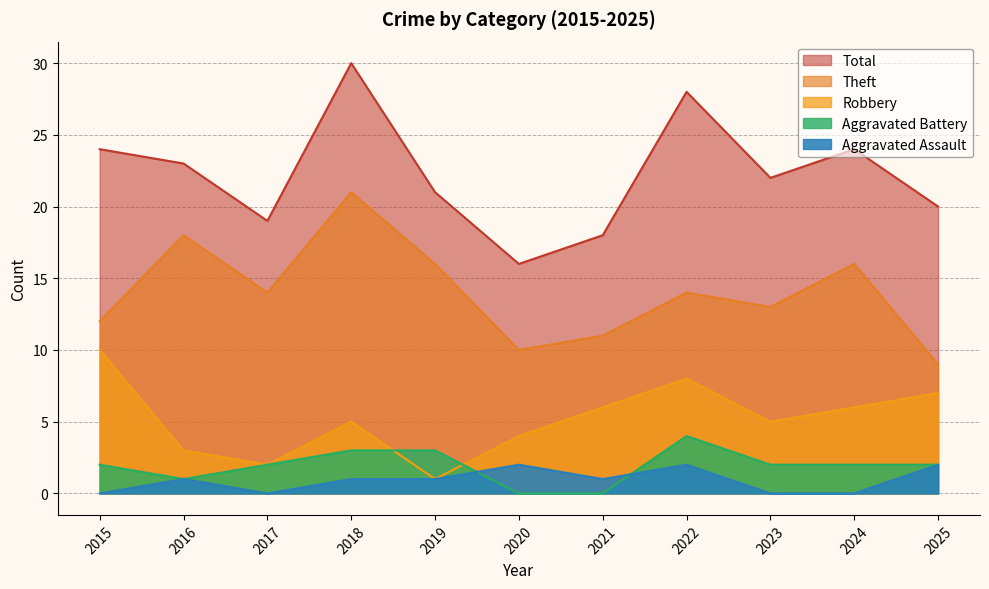

How many positive values does the Aggravated Battery series have?

9